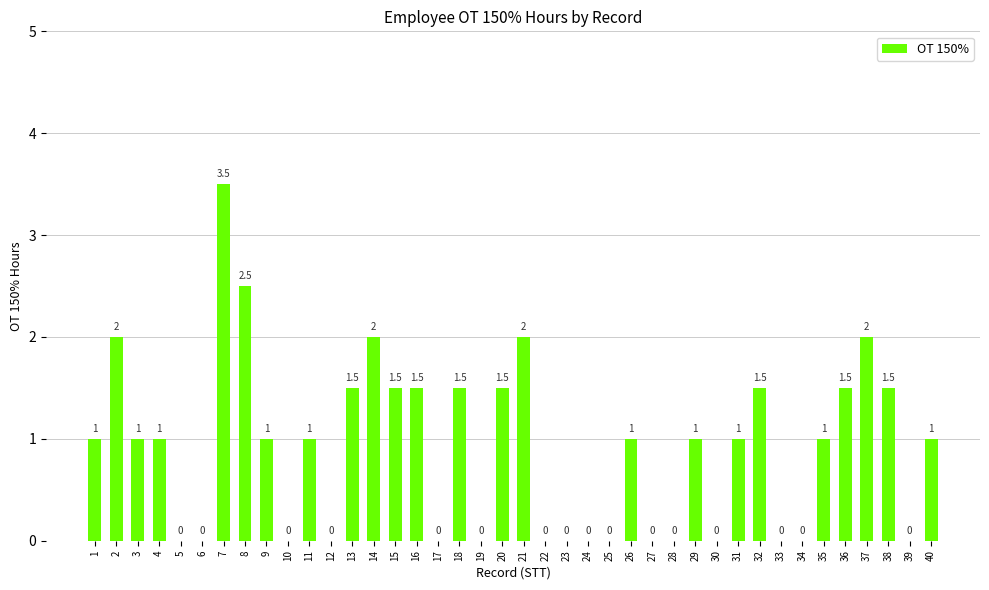

True or false: the data shows 1.6 at 40.

False